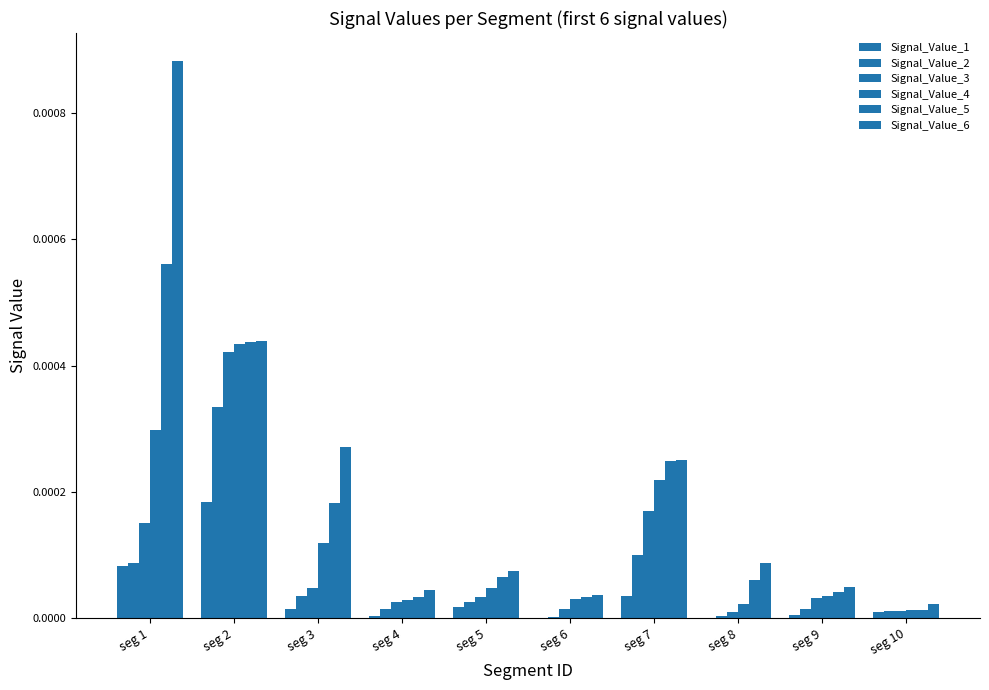

How many categories are shown in the chart?

10